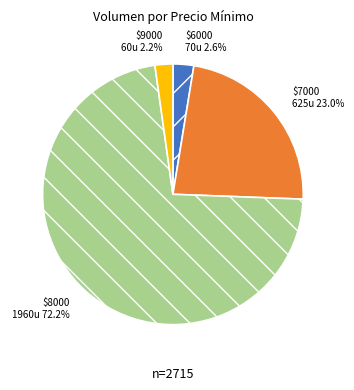

How many slices are in this pie chart?

4